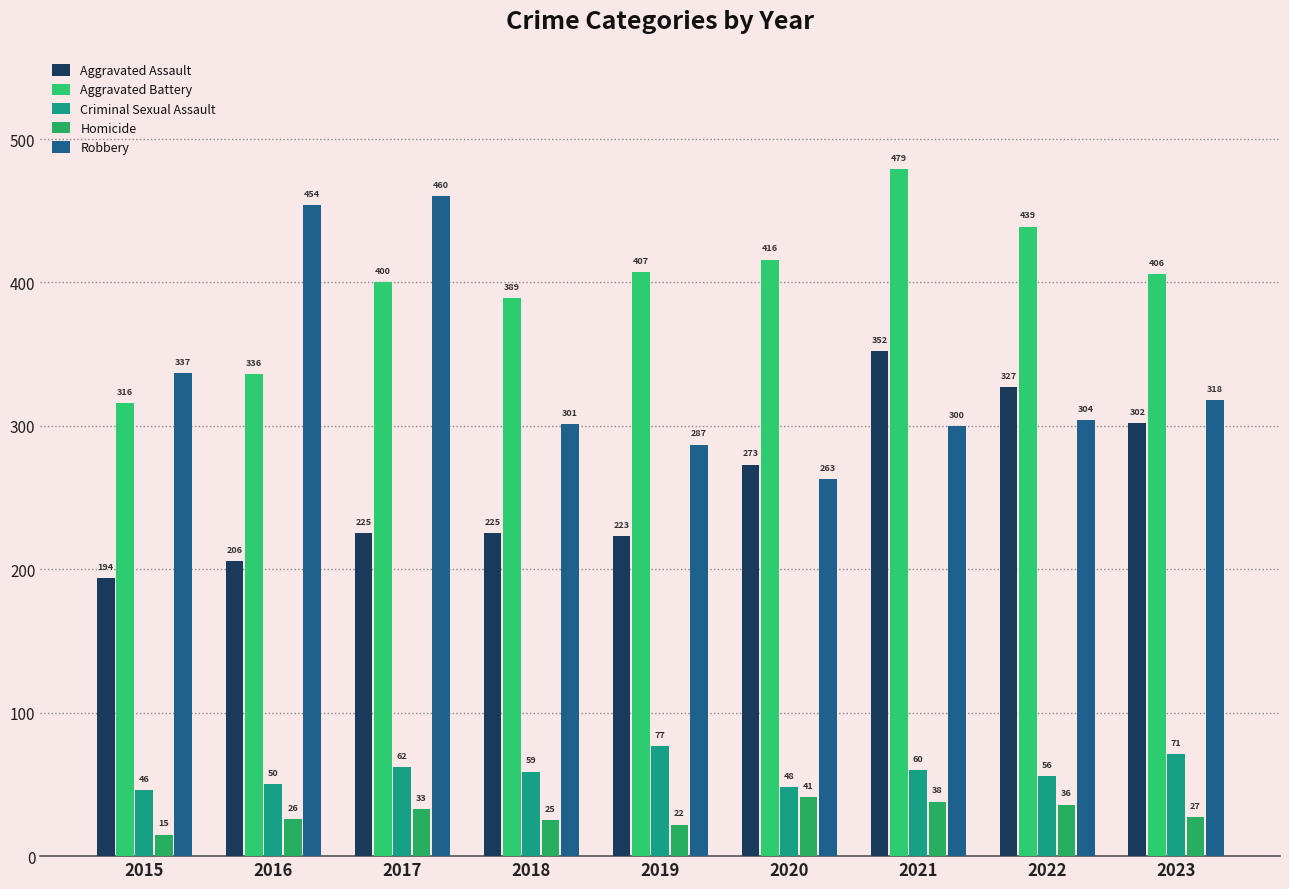

What is the difference between the Robbery values at 2017 and 2023?

142